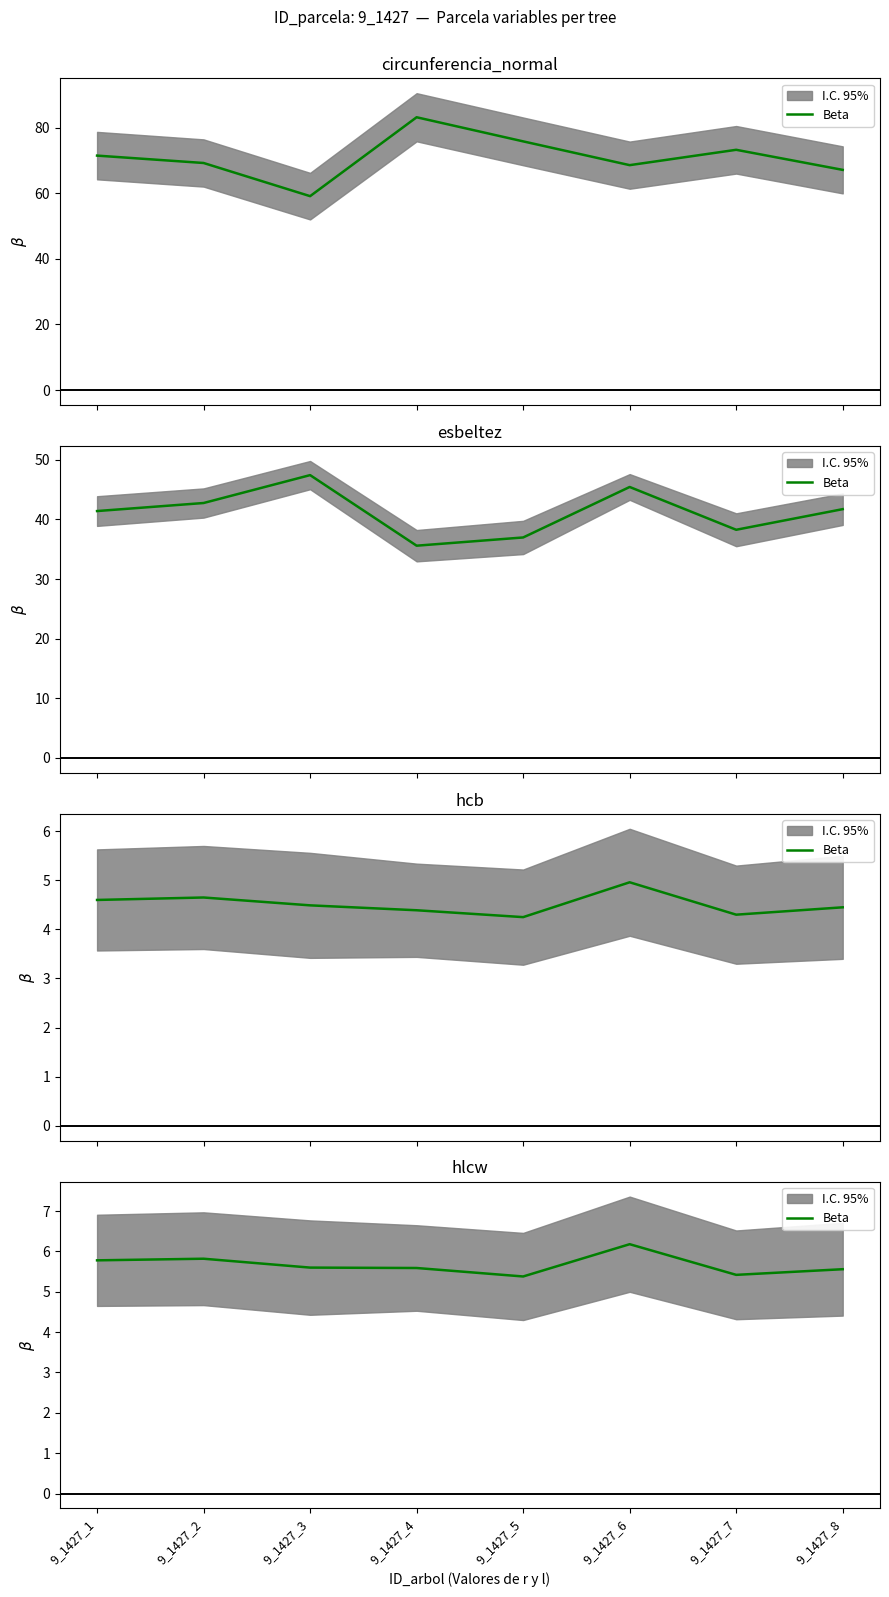

At which category does the chart reach its minimum across all series?

9_1427_5